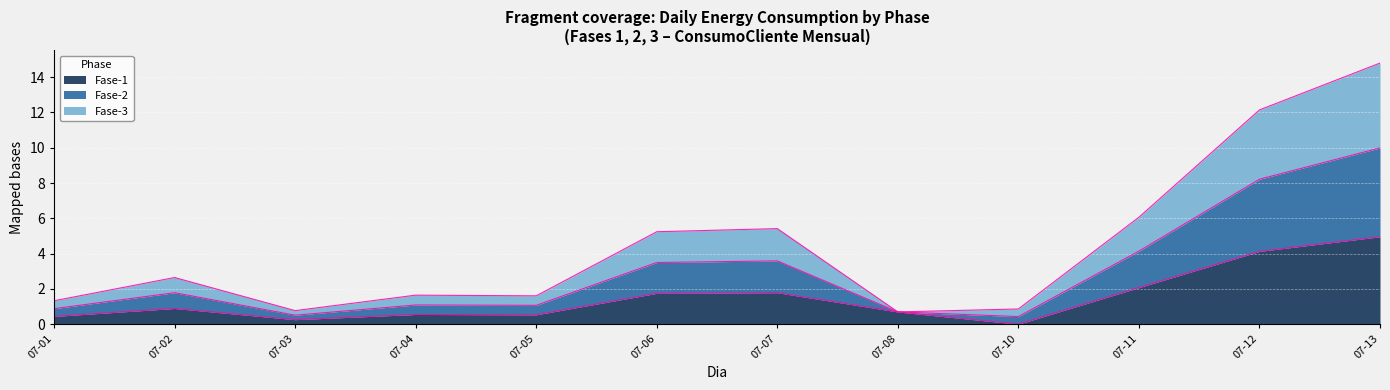

Is it true that Fase-1 equals 0.7 at 07-08?

True